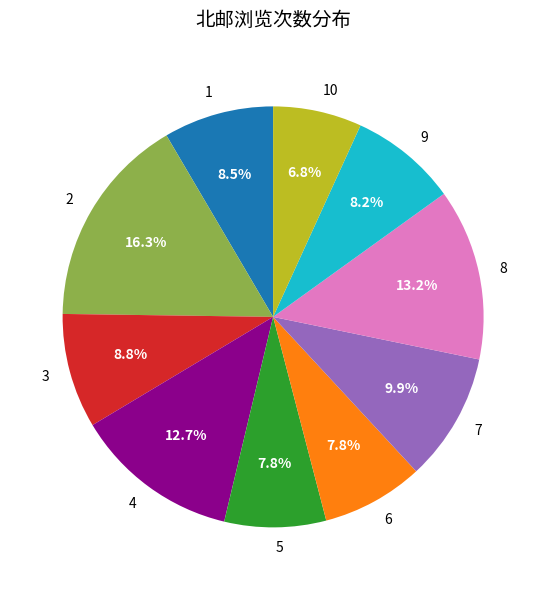

What is the total percentage of 9 and 5?

16.0%